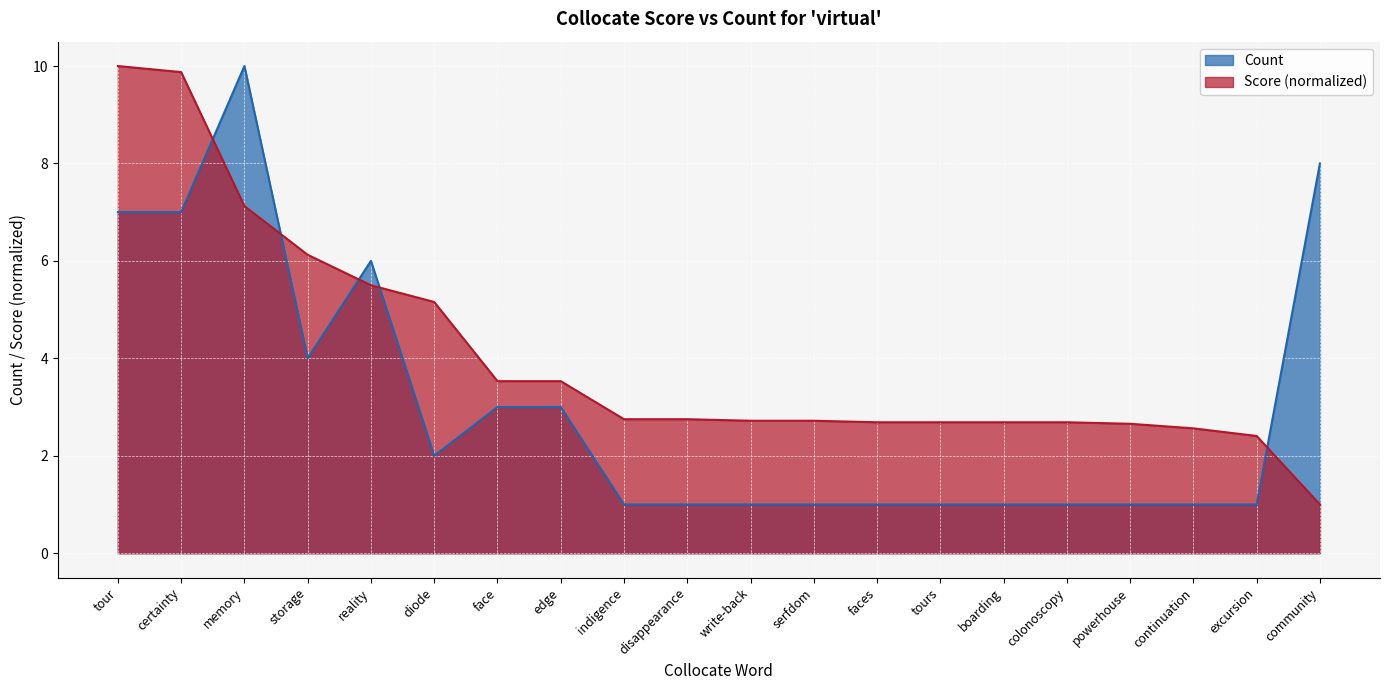

At indigence, list the series in order from largest to smallest.

Score (normalized), Count